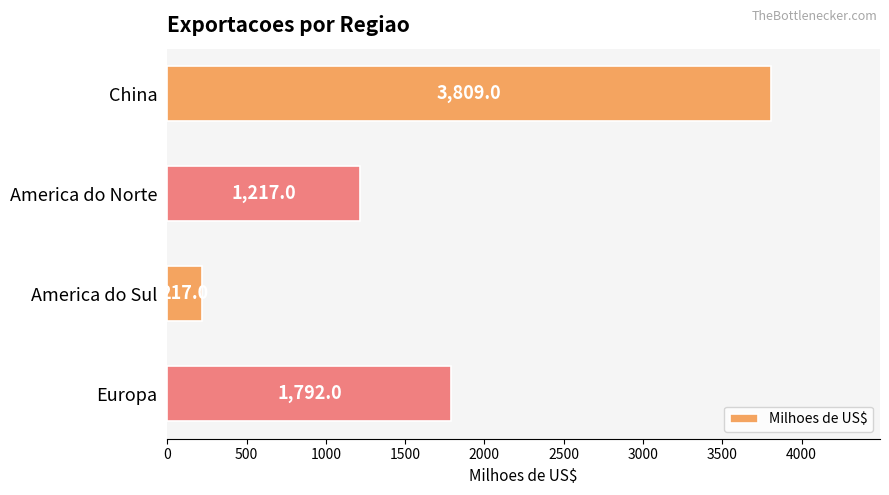

List the labels in order of value, largest first.

China, Europa, America do Norte, America do Sul